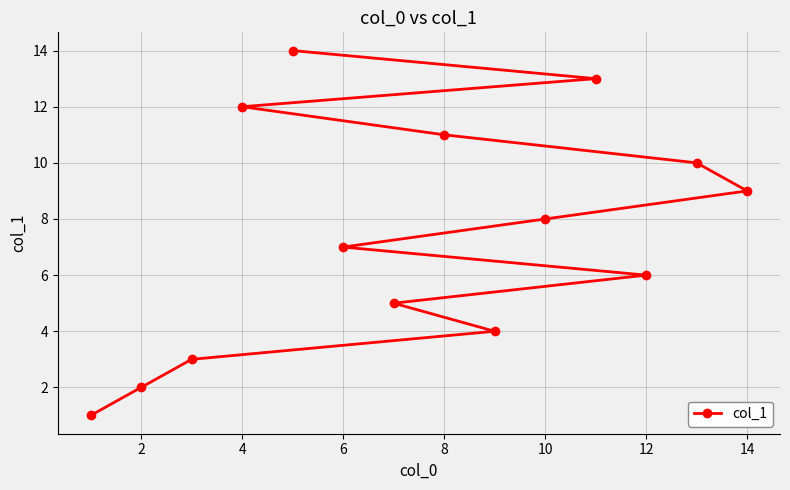

Reading left to right, extract all data points from this chart.

1	2	3	12	14	7	5	11	4	8	13	6	10	9